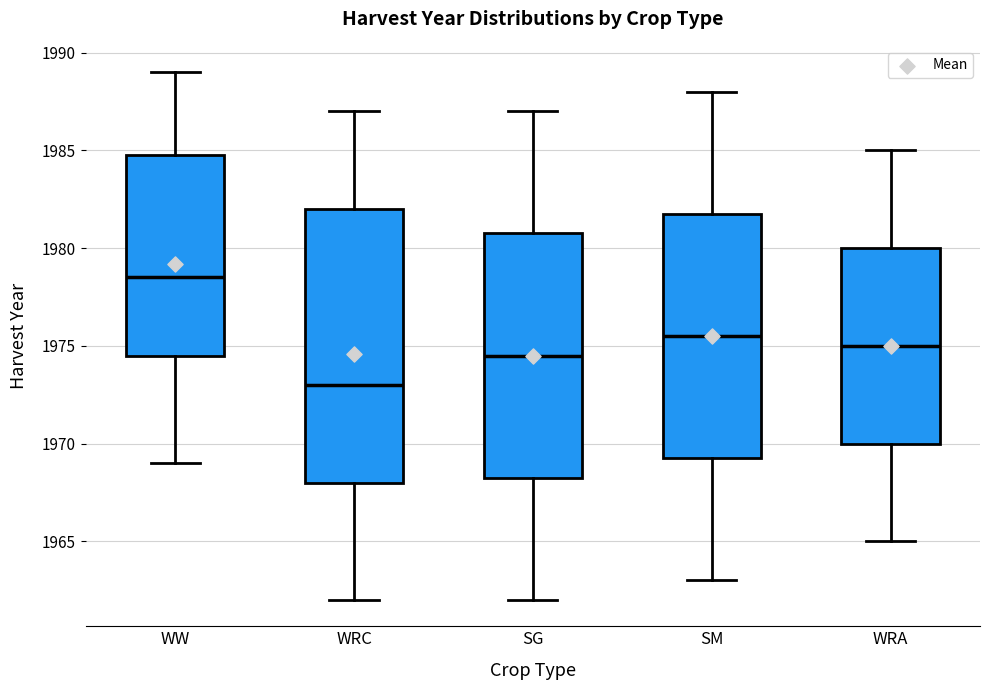

Which box's median line is the highest?

WW